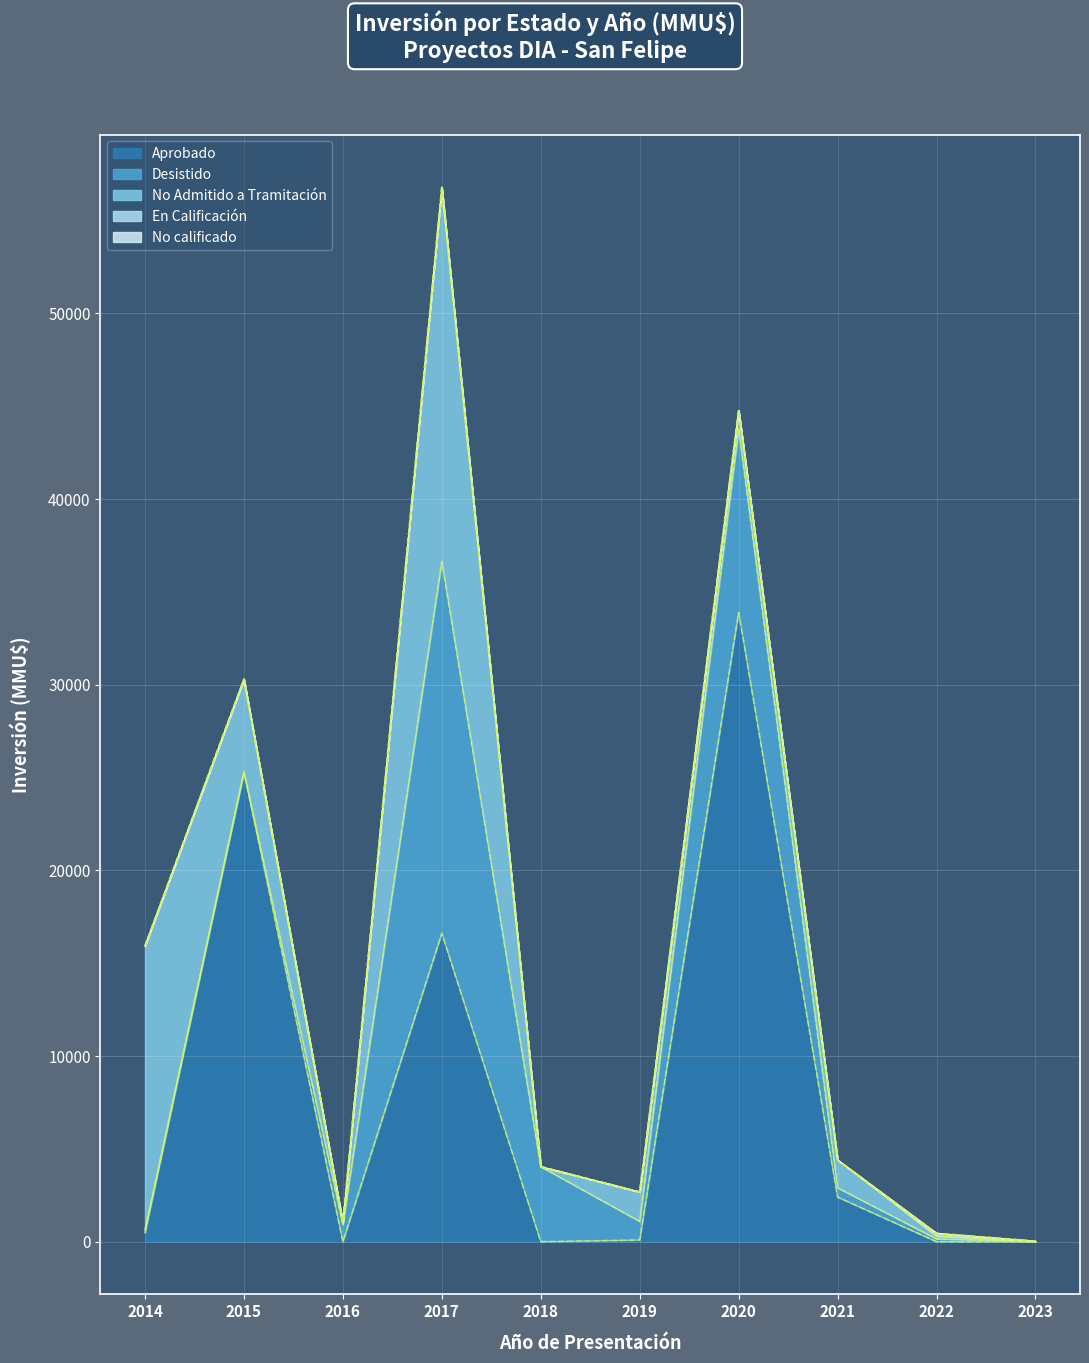

Reading left to right, extract all data points from this chart.

Aprobado: 2014=470	2015=25300	2016=0	2017=16614	2018=0	2019=90	2020=33900	2021=2400	2022=0	2023=0
Desistido: 2014=160	2015=0	2016=922	2017=20037	2018=4040	2019=1000	2020=9881	2021=500	2022=150	2023=0
No Admitido a Tramitación: 2014=15300	2015=5000	2016=87	2017=20149	2018=0	2019=1587	2020=1000	2021=1500	2022=150	2023=0
En Calificación: 2014=0	2015=0	2016=0	2017=0	2018=0	2019=0	2020=0	2021=0	2022=150	2023=30
No calificado: 2014=0	2015=0	2016=0	2017=0	2018=0	2019=5	2020=0	2021=0	2022=0	2023=0